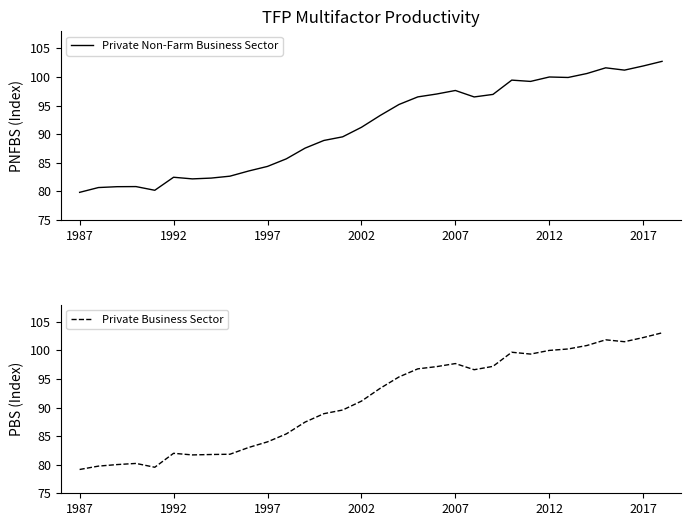

At which label is Private Business Sector closest to 91?

2002